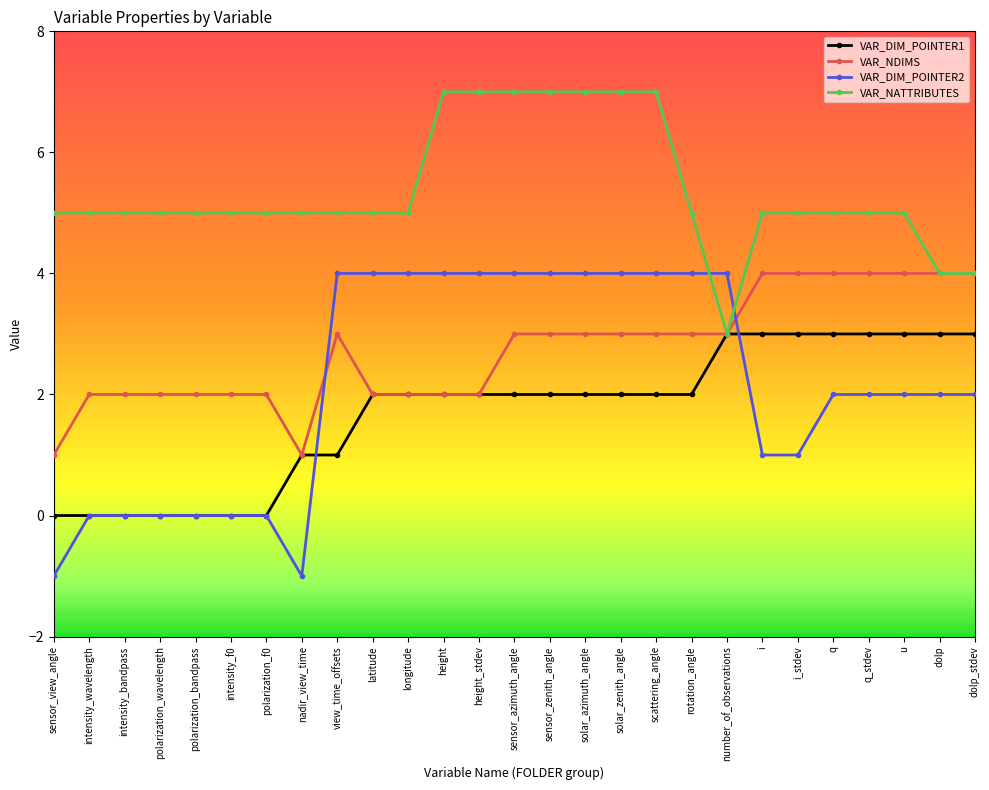

At i_stdev, list the series in order from largest to smallest.

VAR_NATTRIBUTES, VAR_NDIMS, VAR_DIM_POINTER1, VAR_DIM_POINTER2